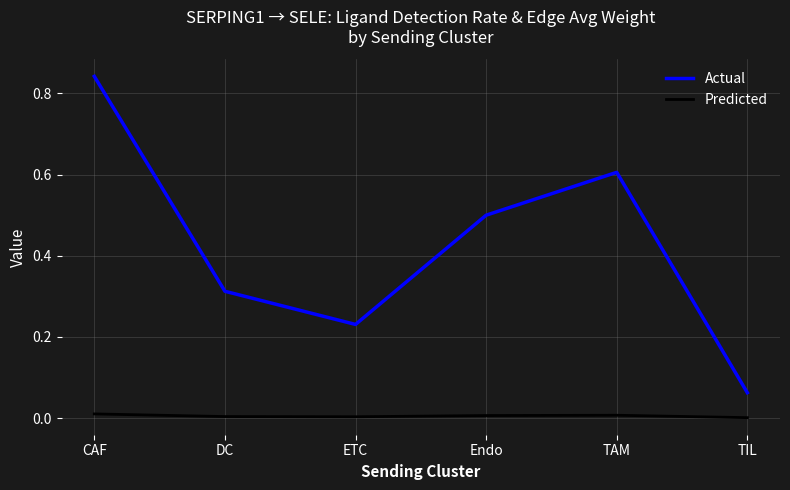

Which series has the largest range (max minus min)?

Actual